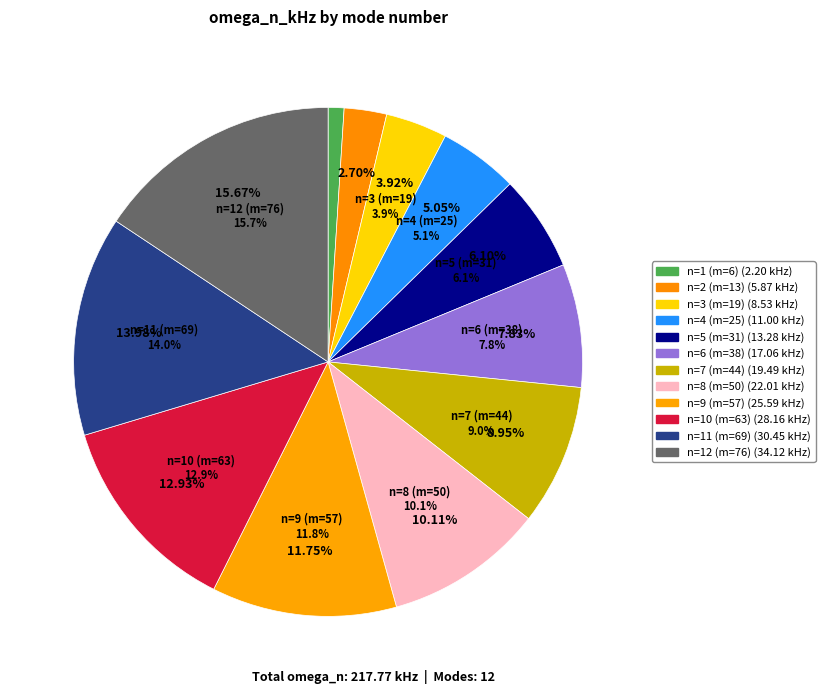

To the nearest percent, what percentage of the pie is n=12 (m=76)?

16%